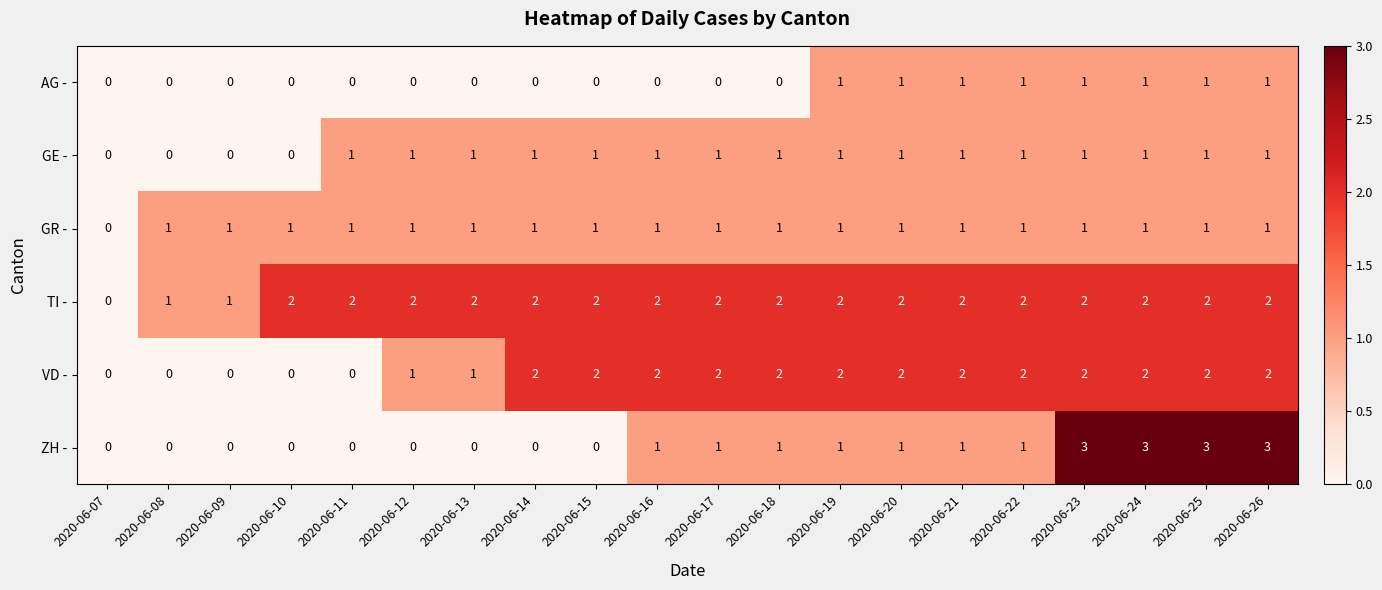

What is the sum of all VD - values?

28